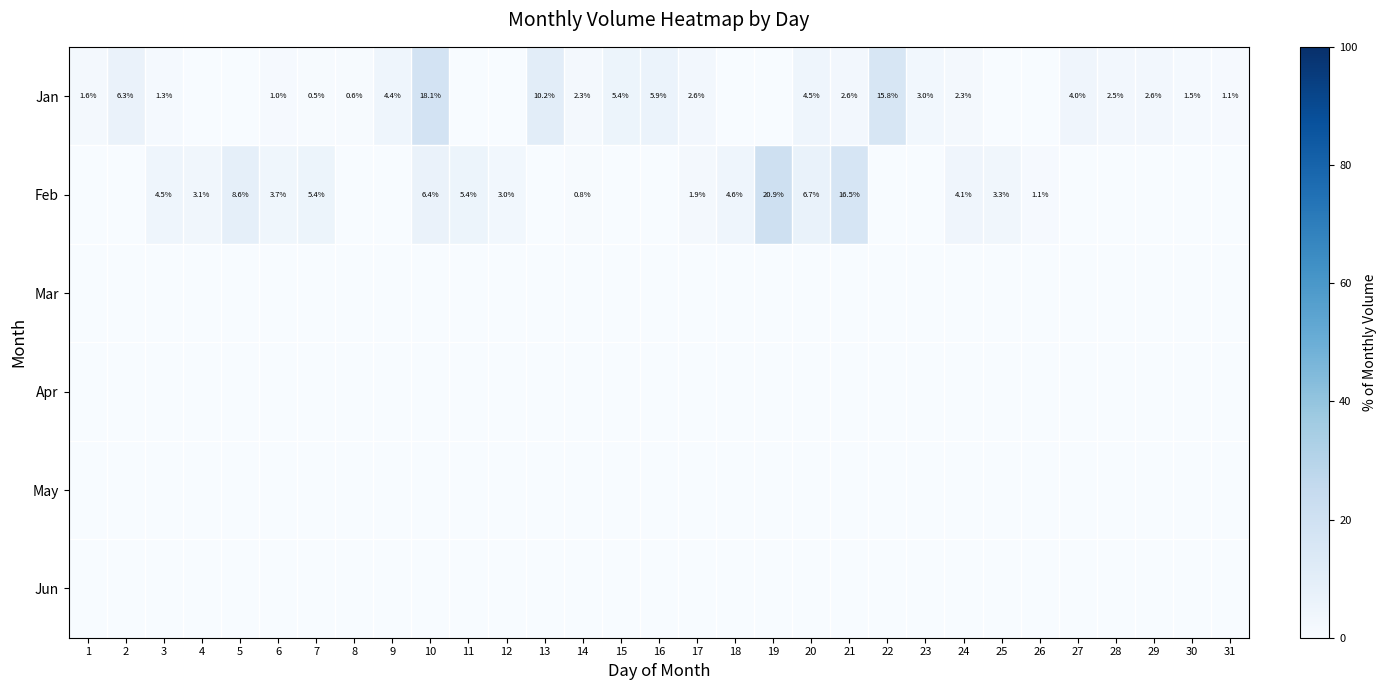

The Jan series shows 2.6 at 17. True or false?

True